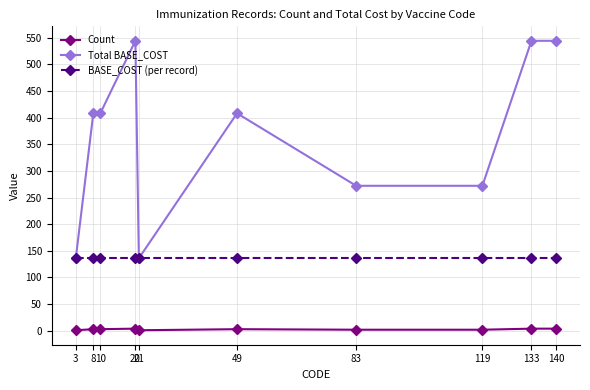

Between 8 and 133, which series saw the biggest shift?

Total BASE_COST